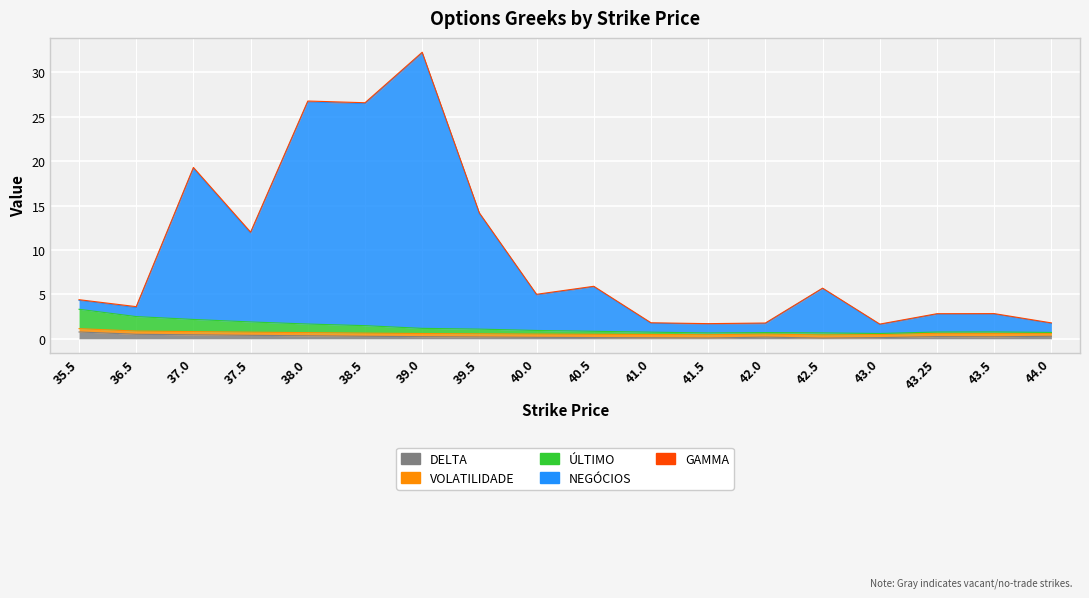

How many data points does each series have?

18